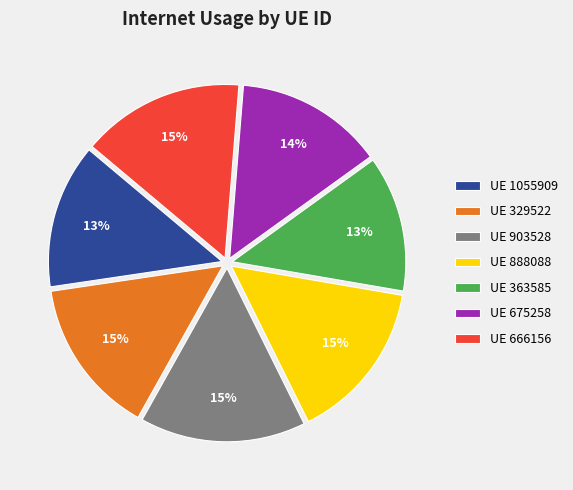

To the nearest percent, what percentage of the pie is UE 329522?

15%